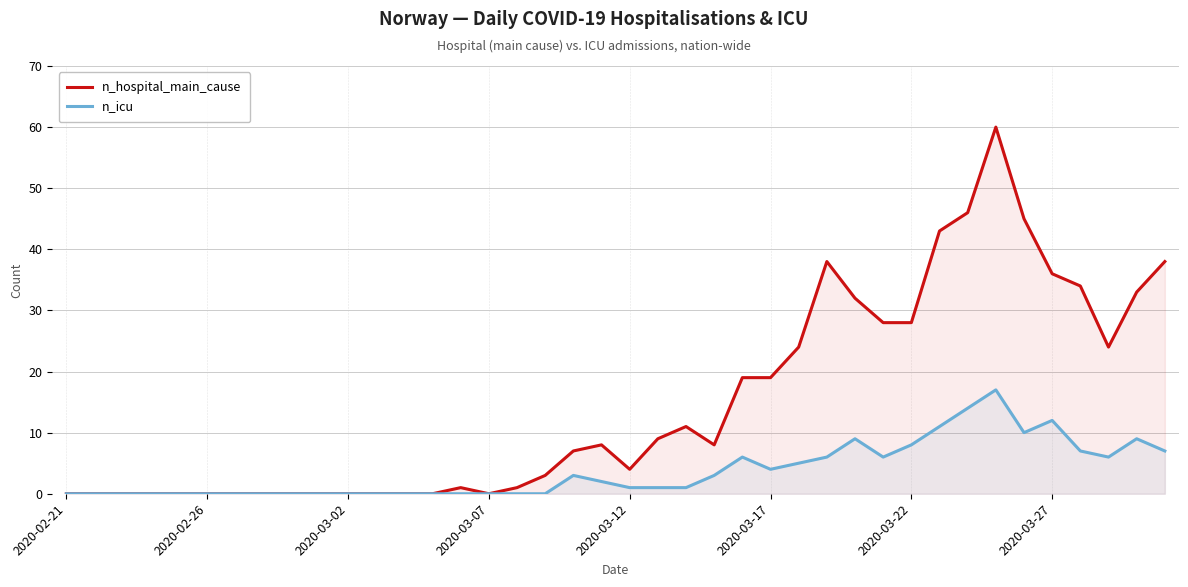

True or false: n_icu and n_hospital_main_cause intersect in this chart.

False